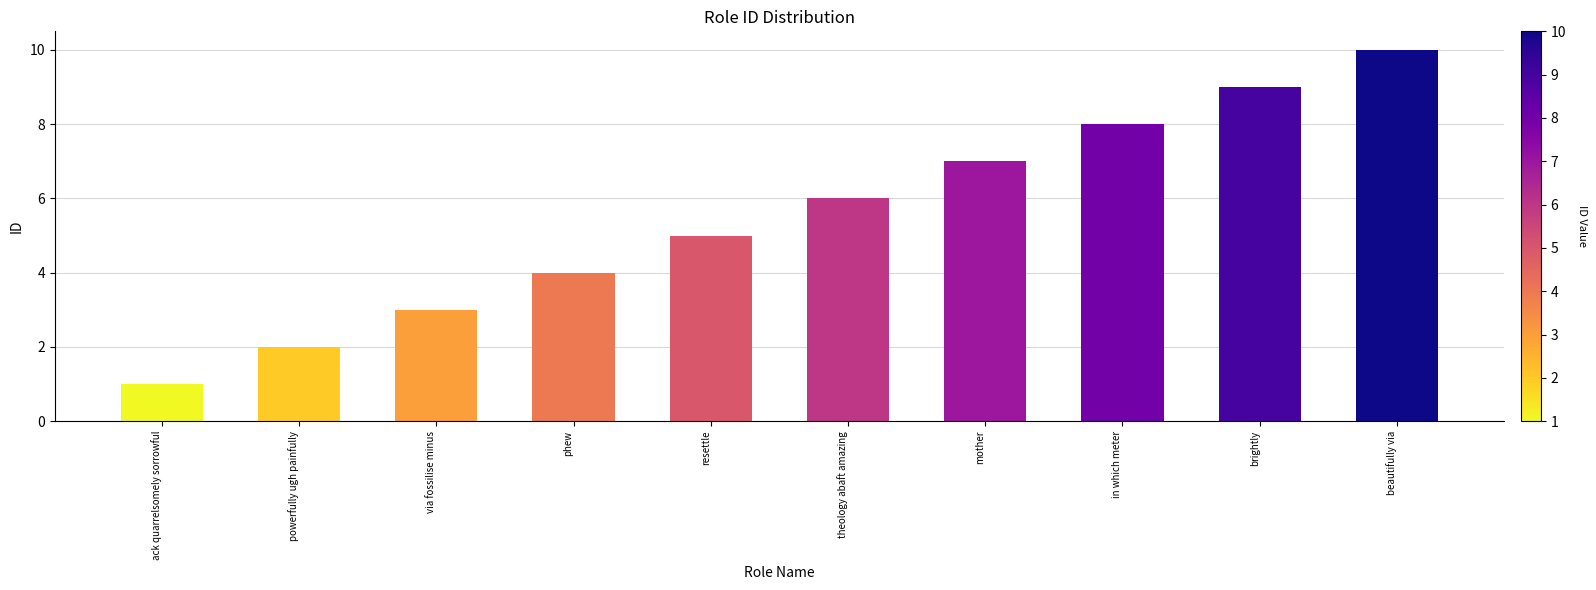

What is the change in value from powerfully ugh painfully to phew?

+2